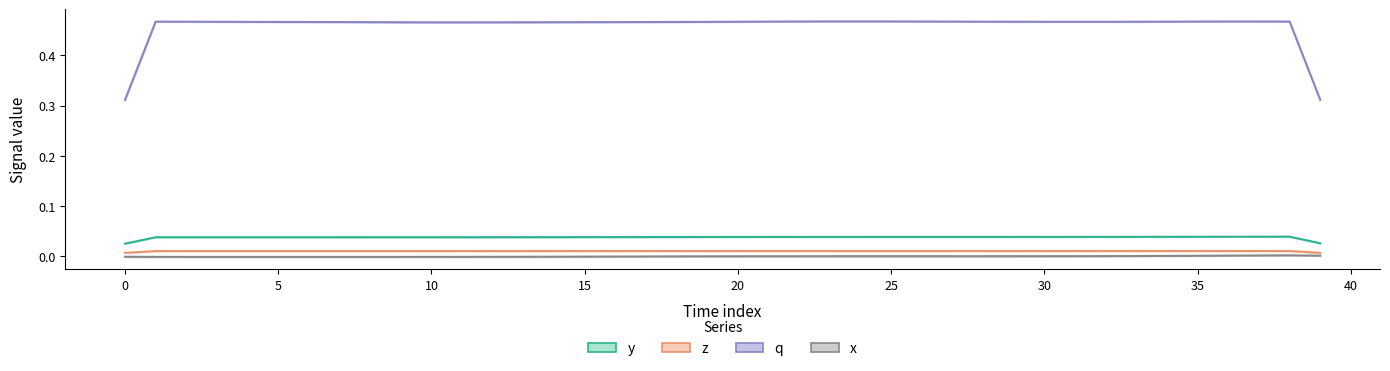

True or false: z and q cross at least once.

False